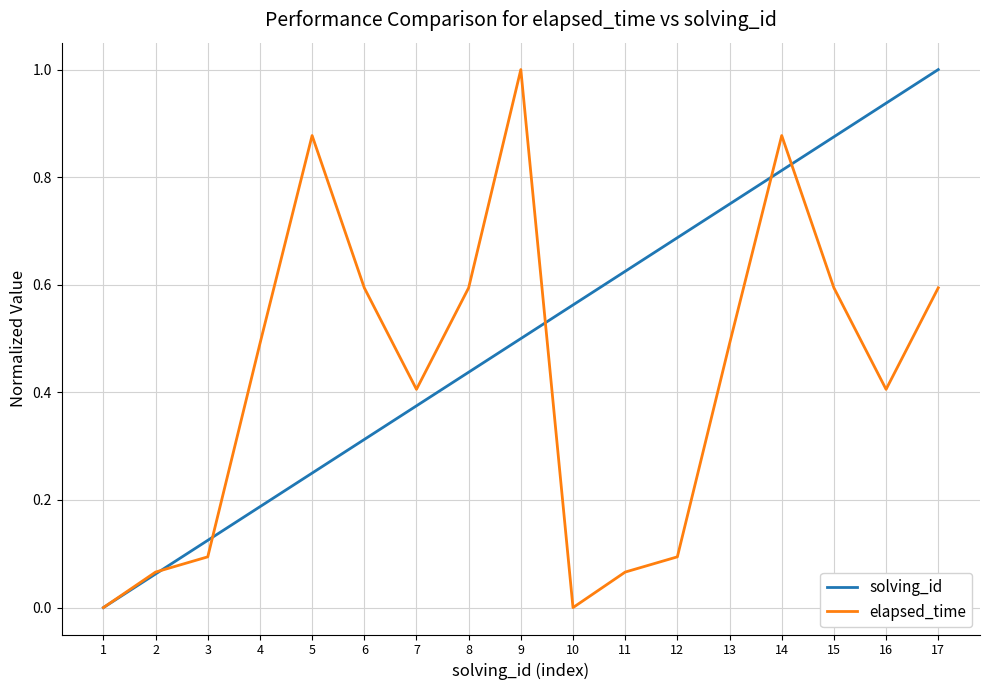

At which label does elapsed_time reach its peak?

9